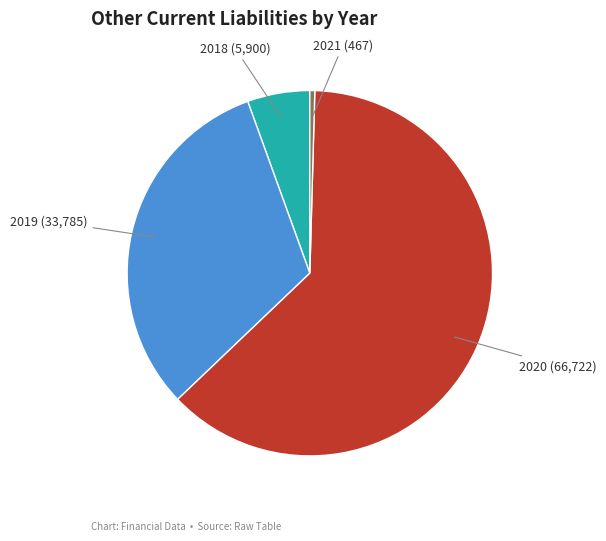

Is there any slice that represents more than half of the pie?

Yes